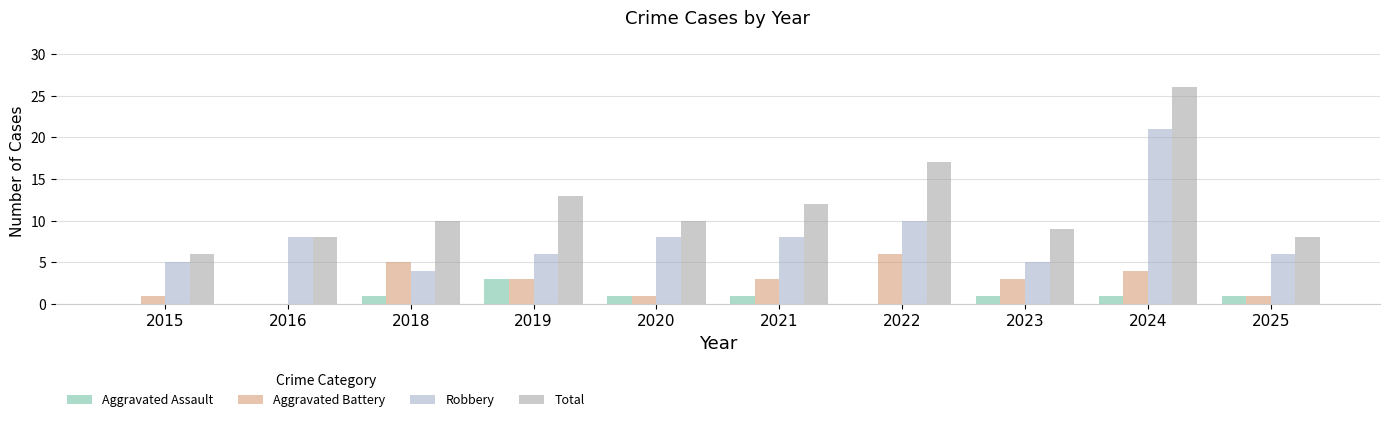

Reading left to right, transcribe all the data shown in this chart.

Aggravated Assault: 2015=0	2016=0	2018=1	2019=3	2020=1	2021=1	2022=0	2023=1	2024=1	2025=1
Aggravated Battery: 2015=1	2016=0	2018=5	2019=3	2020=1	2021=3	2022=6	2023=3	2024=4	2025=1
Robbery: 2015=5	2016=8	2018=4	2019=6	2020=8	2021=8	2022=10	2023=5	2024=21	2025=6
Total: 2015=6	2016=8	2018=10	2019=13	2020=10	2021=12	2022=17	2023=9	2024=26	2025=8